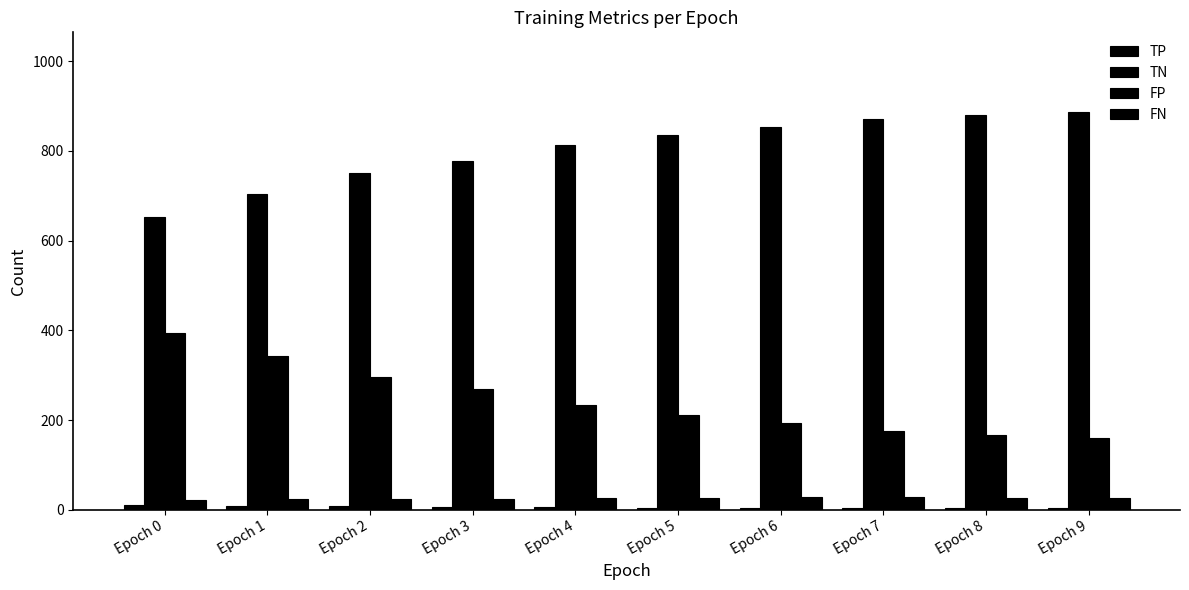

What is the difference between the maximum and minimum values in the FP series?

234